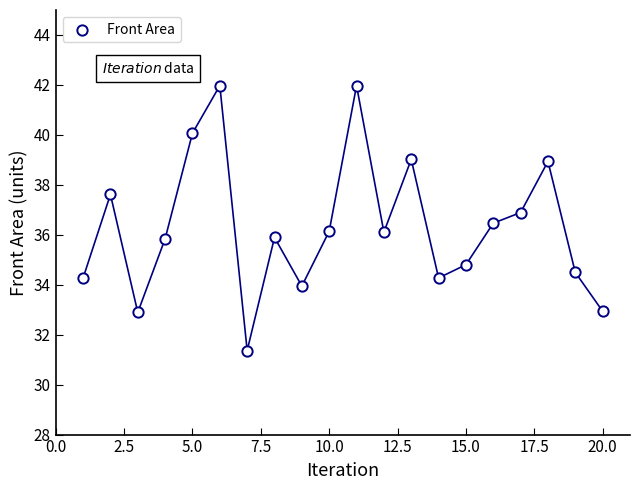

What is the range of X values (max minus min)?

19.0